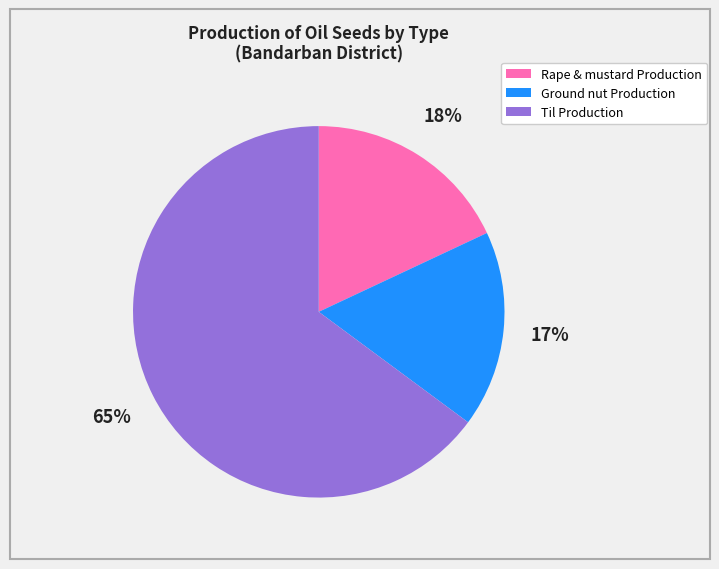

To the nearest percent, what is the average slice percentage?

33%